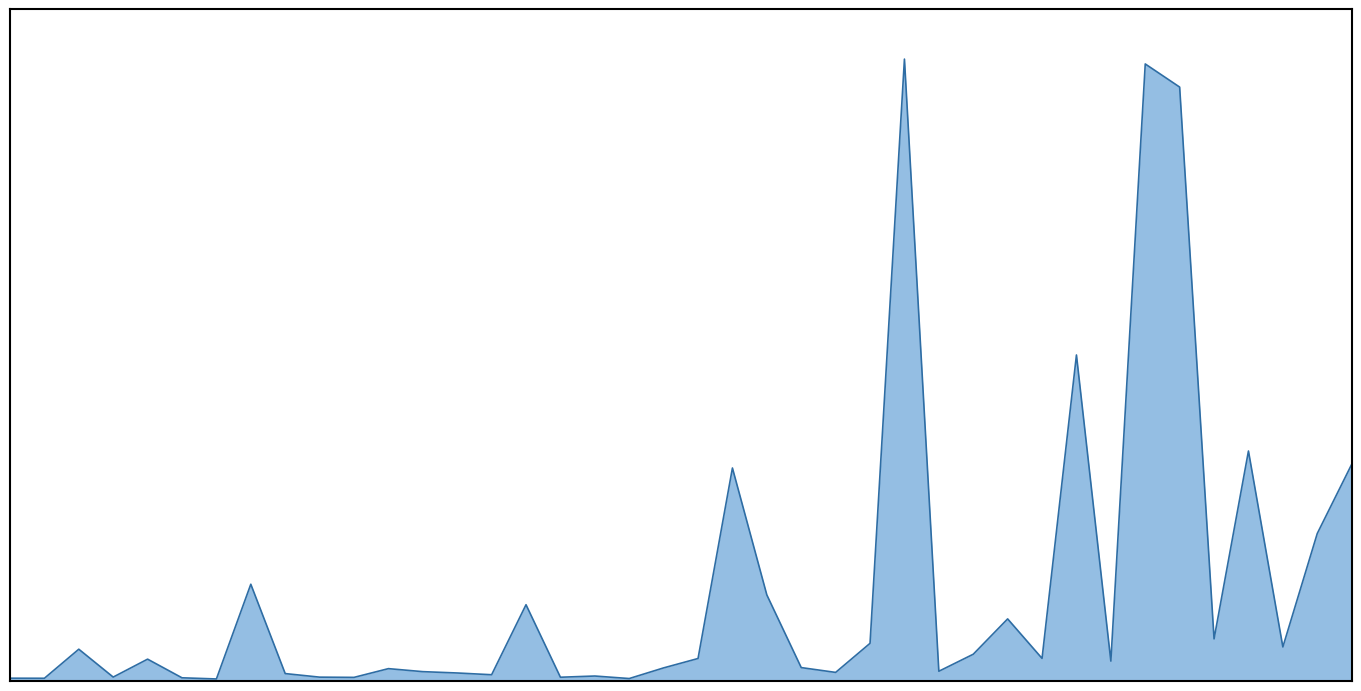

At which category does the data reach its first local peak?

2